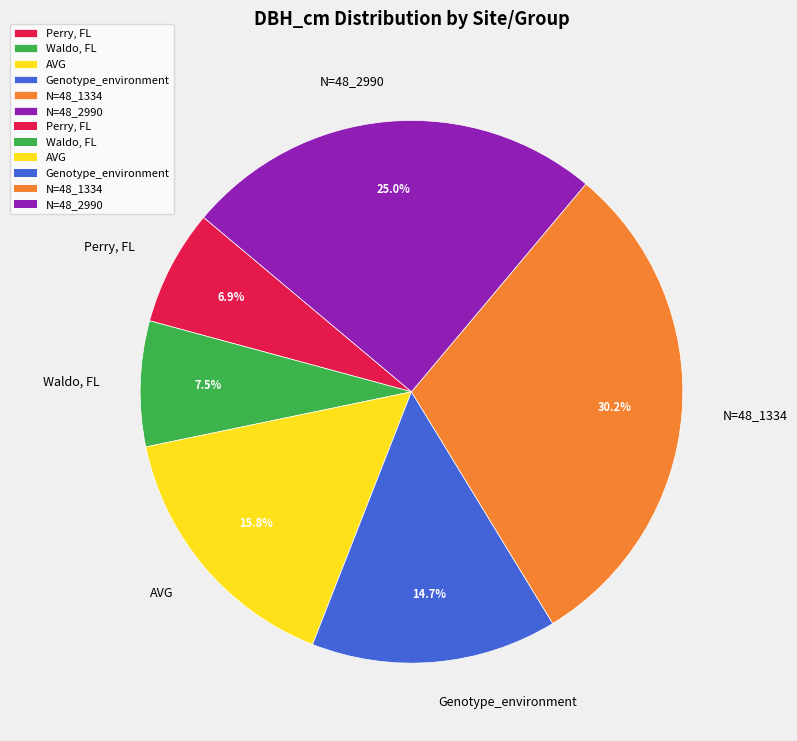

Is there any slice that represents more than half of the pie?

No